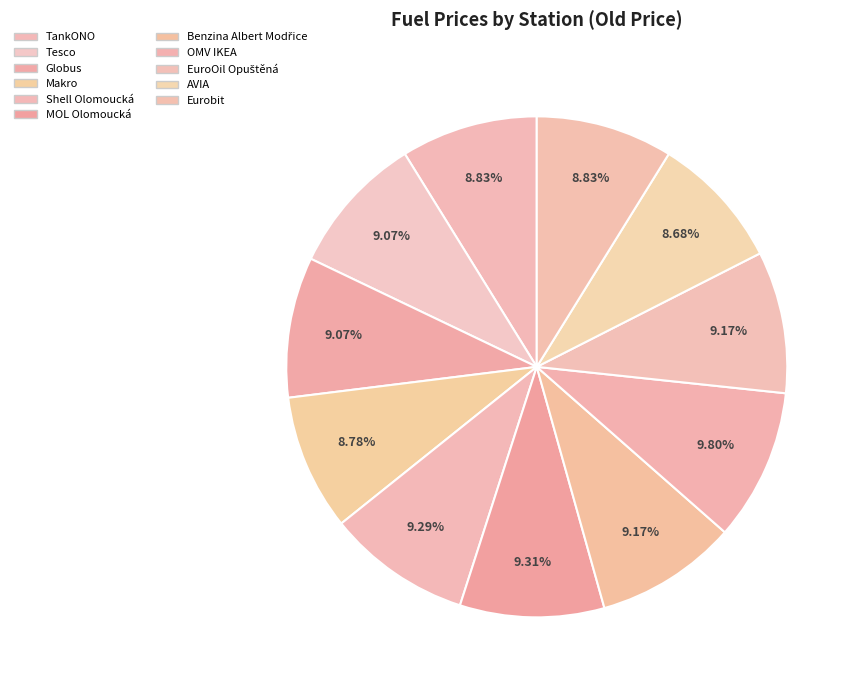

To the nearest percent, what is the difference between the largest and smallest slice percentages?

1%